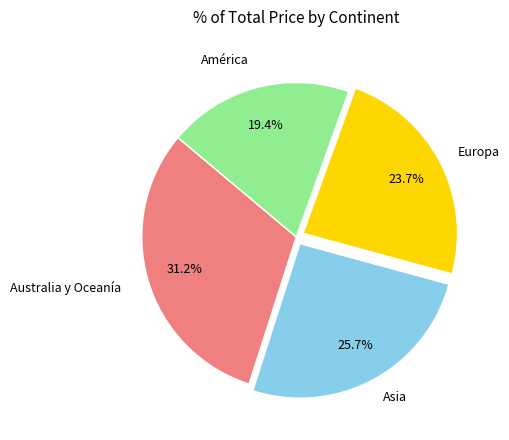

Count the number of slices in the pie.

4